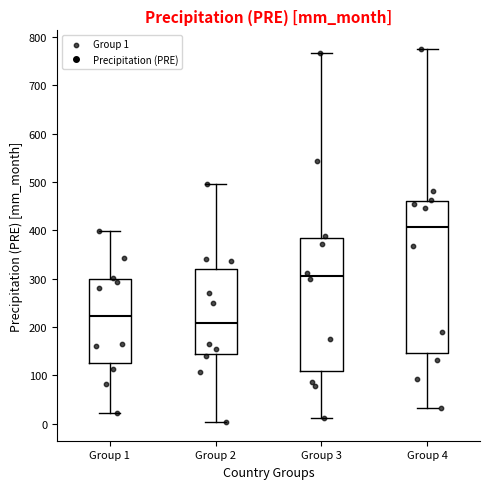

Which box is the tallest, from its lower edge to its upper edge?

Group 4